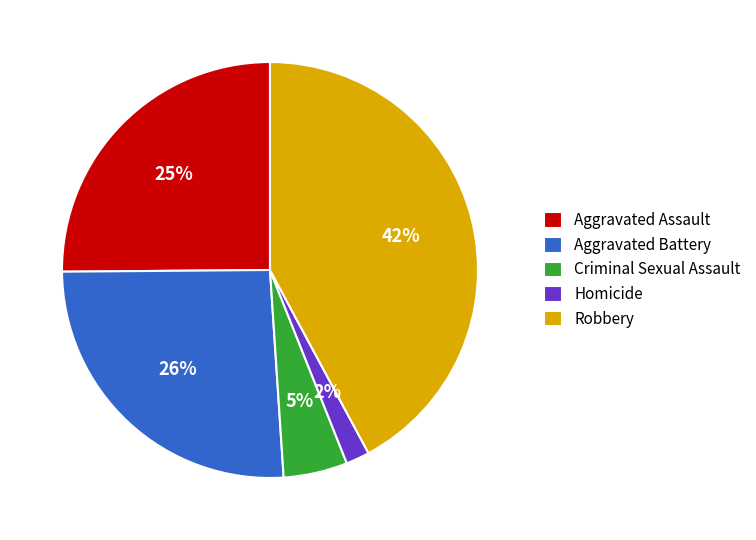

What is the largest slice in the pie chart?

Robbery